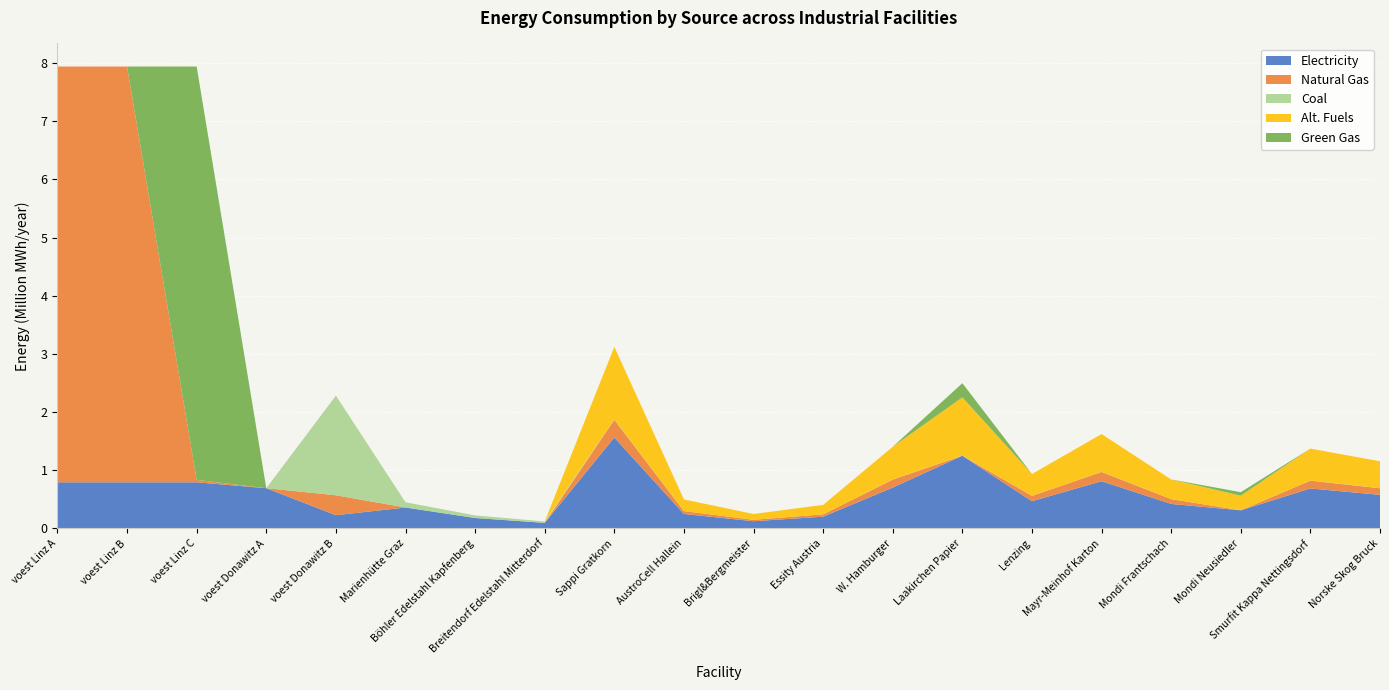

Reading left to right, list all the values displayed in this chart.

elec: 793870.4	793870.4	793870.4	692523.6	228411.3	360800.0	180400.0	96800.0	1563313.3	250130.1	125065.1	203230.7	703491.0	1250650.6	468994.0	812922.9	422094.6	312662.7	687857.8	578425.9
NG: 7144833.3	7144833.3	41483.2	0.0	342616.9	0.0	0.0	0.0	305115.3	48818.4	24409.2	39665.0	137301.9	0.0	91534.6	158660.0	82381.1	0.0	134250.7	112892.7
coal: 0.0	0.0	0.0	0.0	1713084.7	90200.0	45100.0	24200.0	4602.0	736.3	368.2	598.3	2070.9	3681.6	1380.6	2393.1	1242.5	920.4	2024.9	1702.8
alt: 0.0	0.0	0.0	0.0	0.0	0.0	0.0	0.0	1248687.1	199789.9	99895.0	162329.3	561909.2	998949.7	374606.1	649317.3	337145.5	249737.4	549422.3	462014.2
GG: 0.0	0.0	7103350.1	0.0	0.0	0.0	0.0	0.0	0.0	0.0	0.0	0.0	0.0	244092.2	0.0	0.0	0.0	61023.1	0.0	0.0